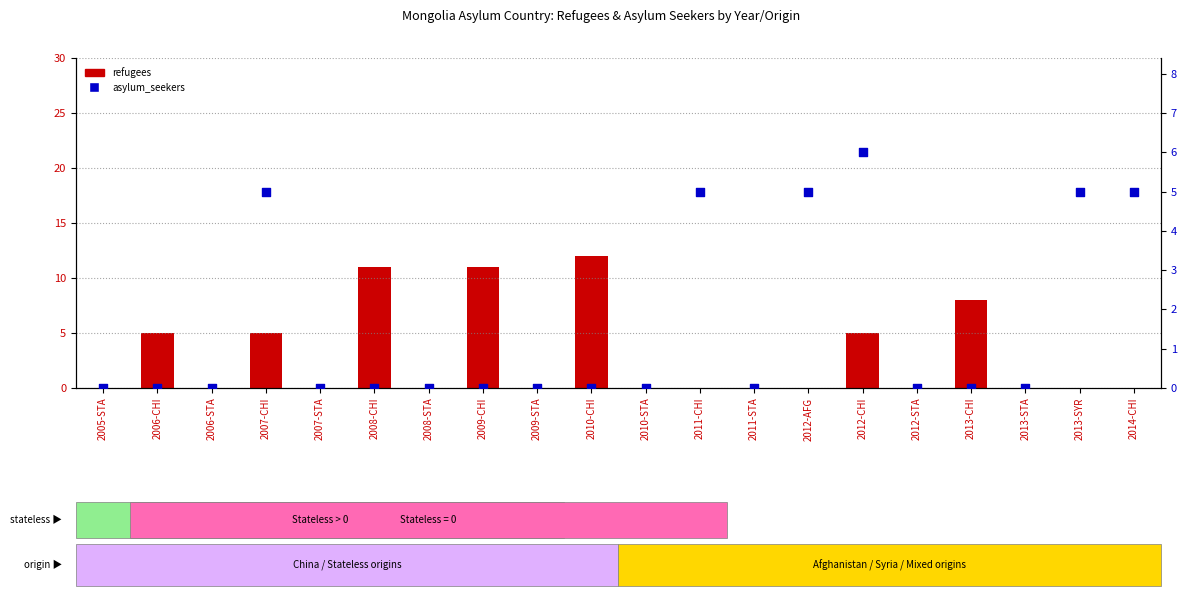

Which series has the largest Y range (max minus min)?

refugees